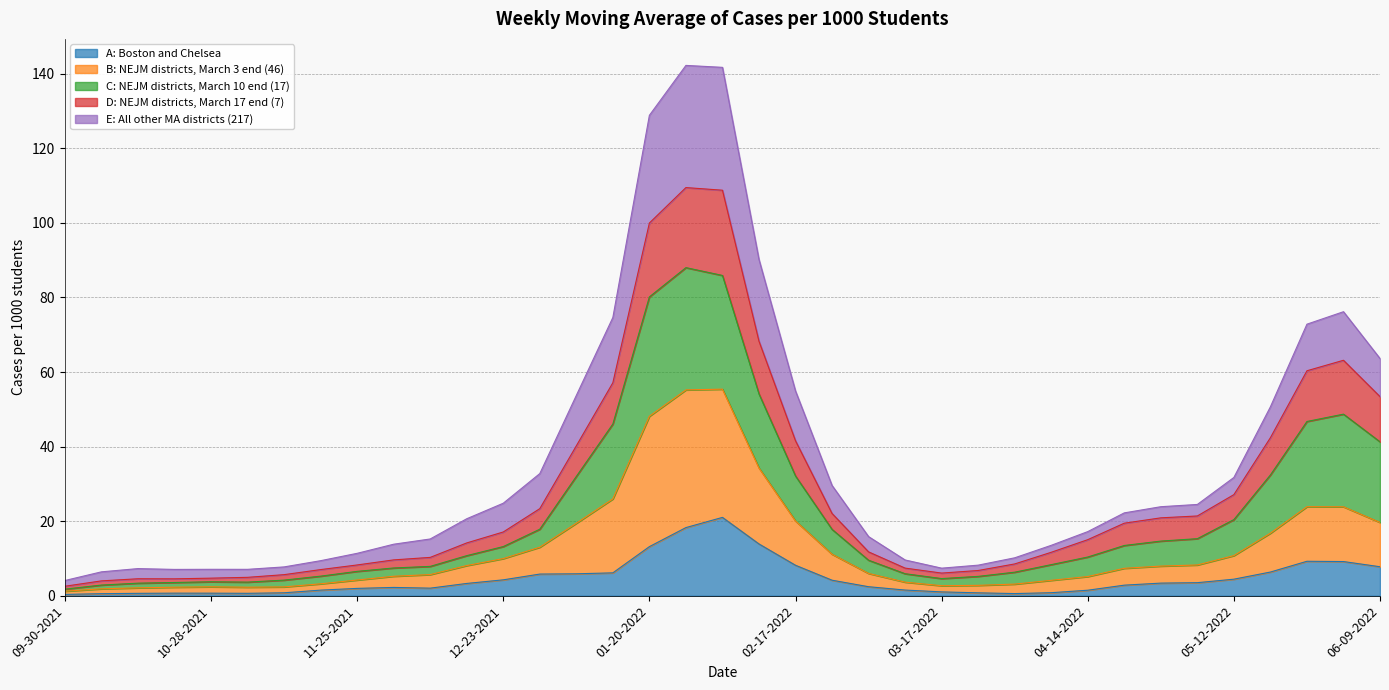

What is the total value across all series at 02-17-2022?

54.9